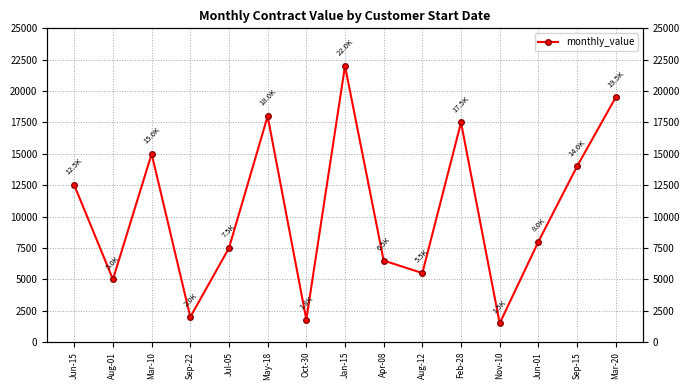

Reading left to right, extract all data points from this chart.

Jun-15=12500	Aug-01=5000	Mar-10=15000	Sep-22=2000	Jul-05=7500	May-18=18000	Oct-30=1800	Jan-15=22000	Apr-08=6500	Aug-12=5500	Feb-28=17500	Nov-10=1500	Jun-01=8000	Sep-15=14000	Mar-20=19500